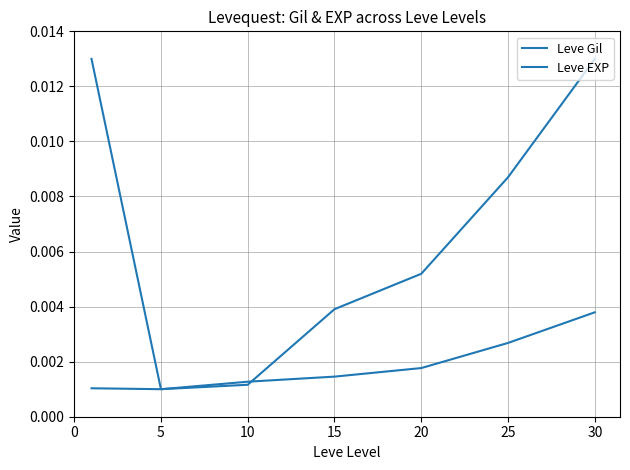

Is this an area chart (filled region under the line)?

No